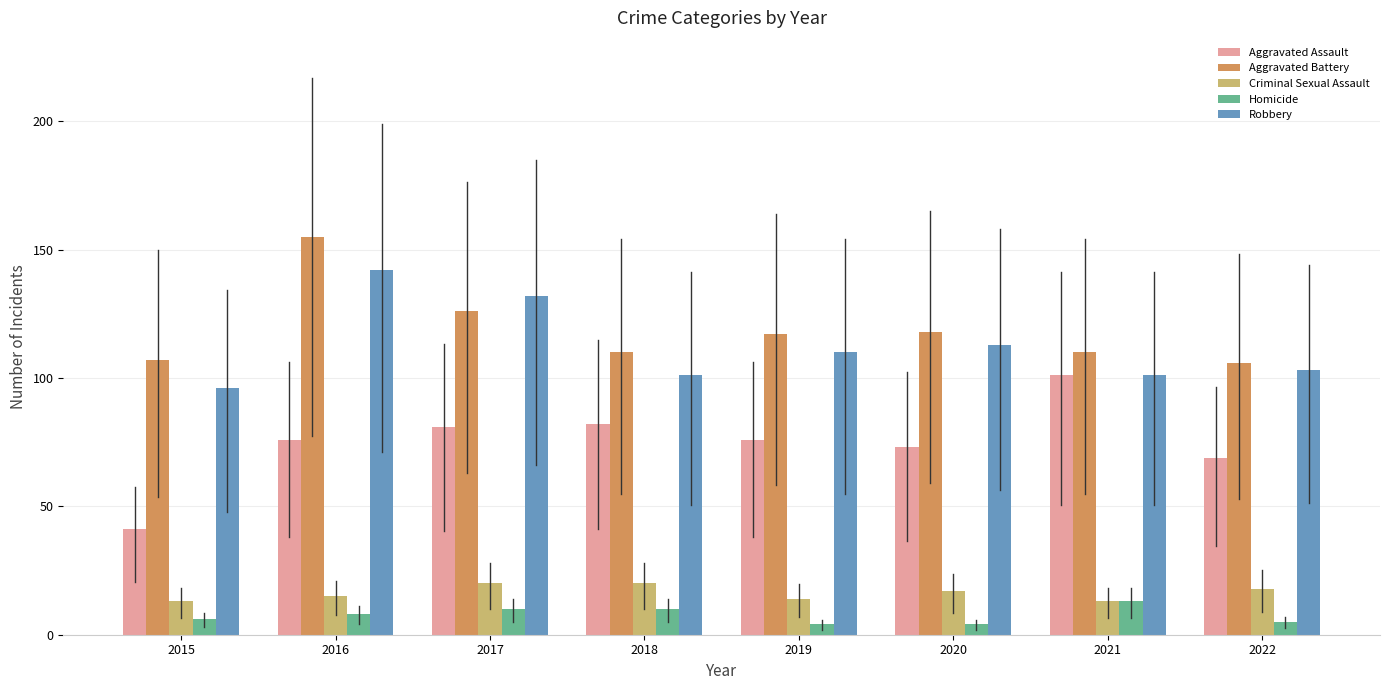

How many bars are there in total?

40